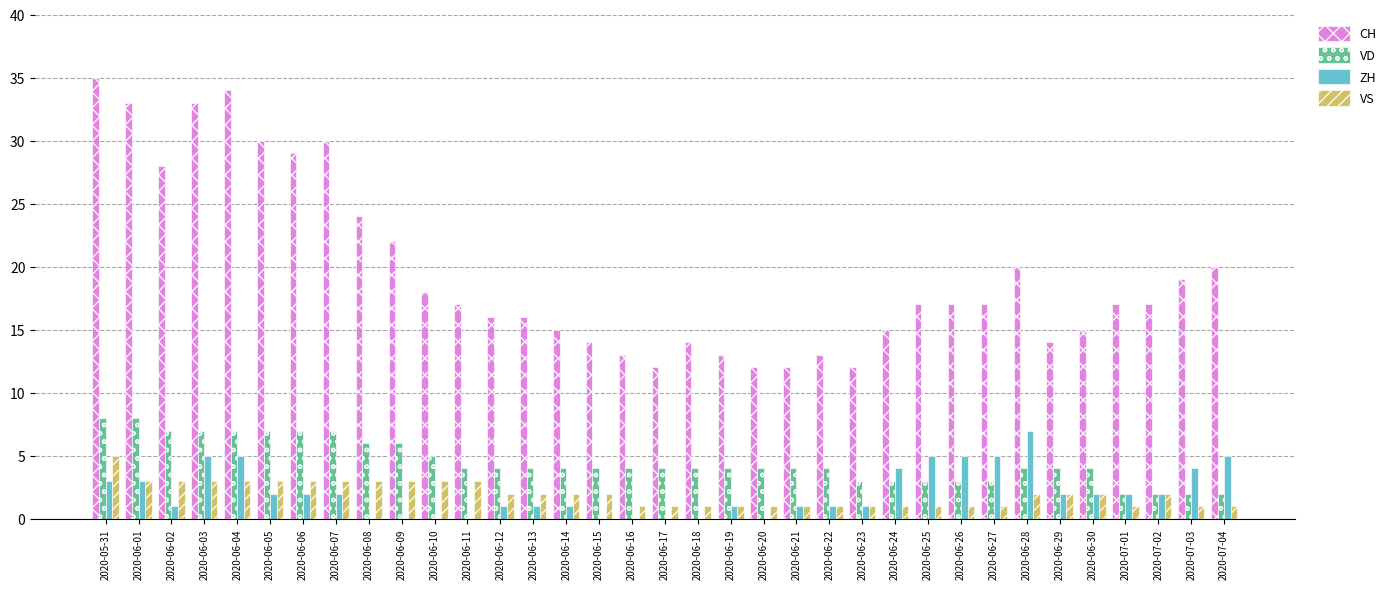

What is the maximum value for CH?

35